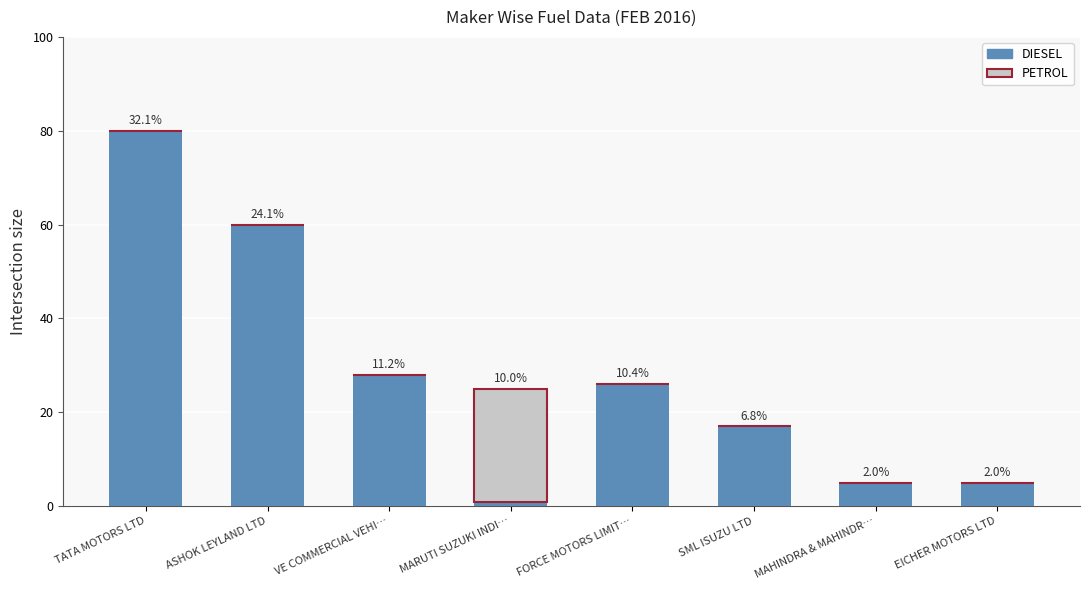

Is it true that PETROL equals 24 at MARUTI SUZUKI INDI…?

True